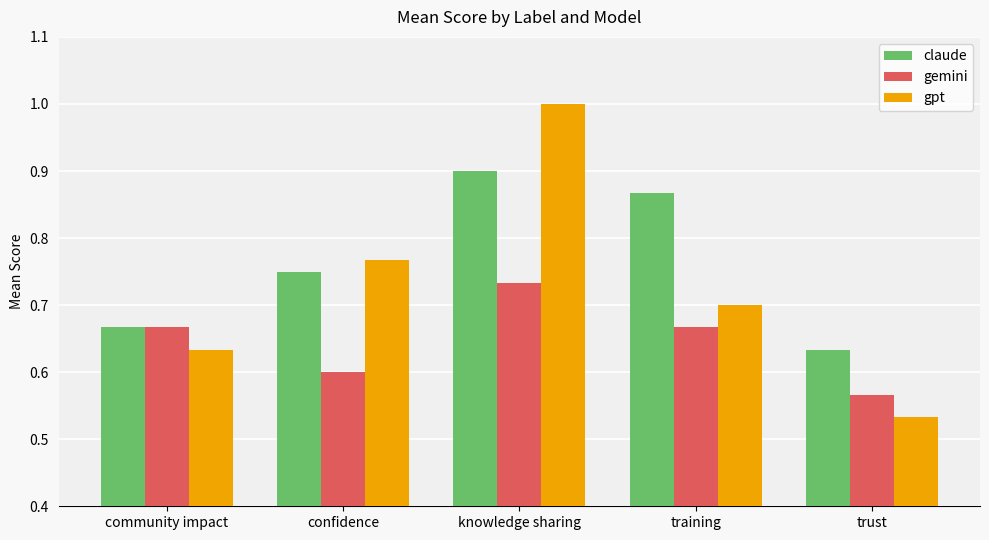

At which label is claude closest to 0?

trust